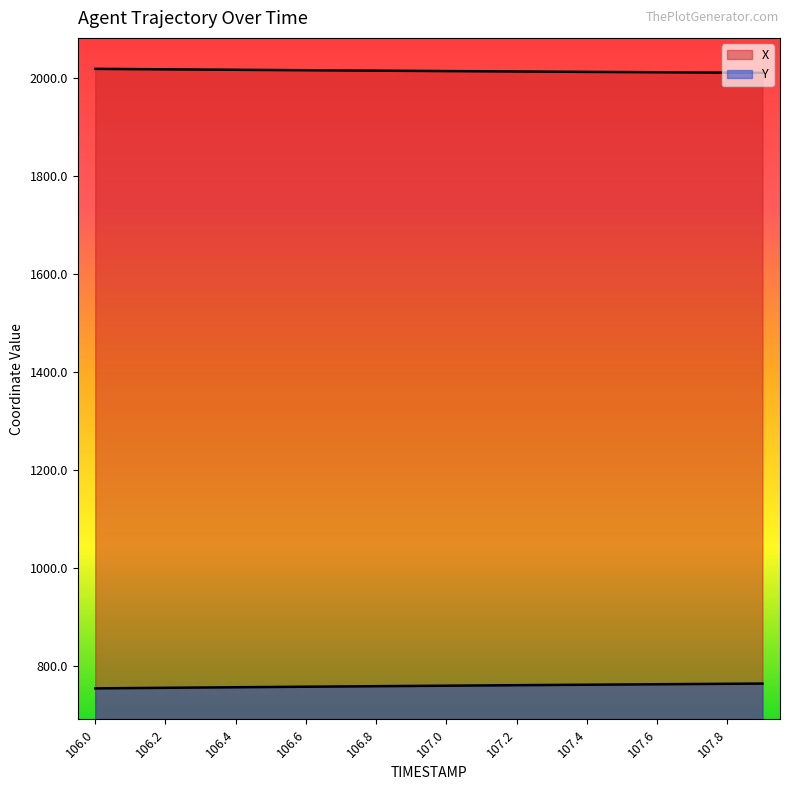

What is the label of the 6th point from the right?

107.4